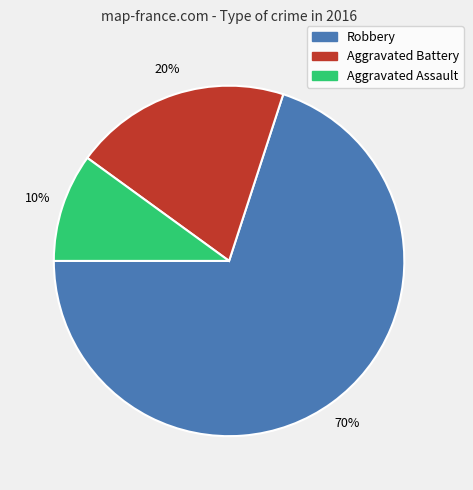

Which category has the biggest portion of the pie?

Robbery